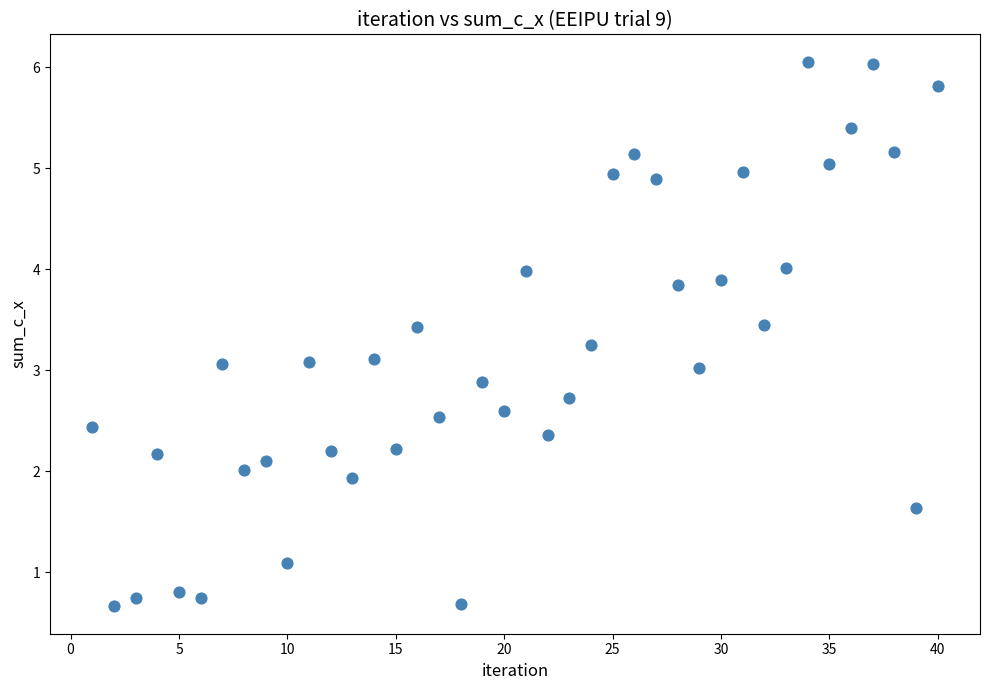

What is the range of Y values (max minus min)?

5.4